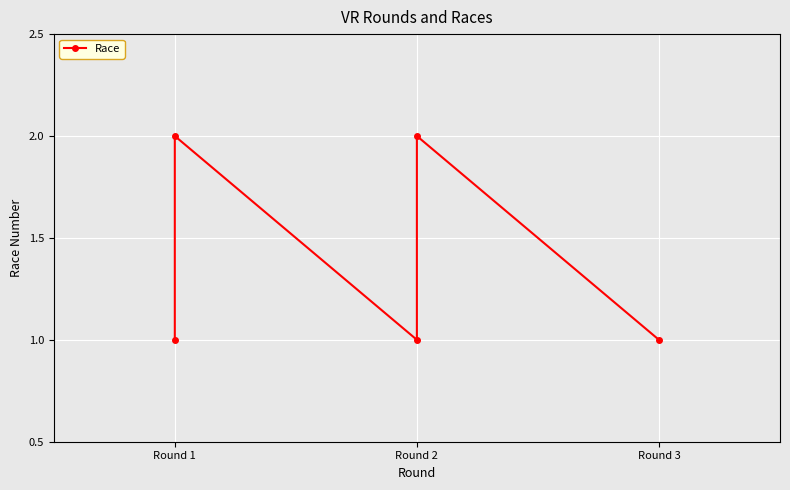

Between Round 3 and Round 1, which is larger?

Round 1